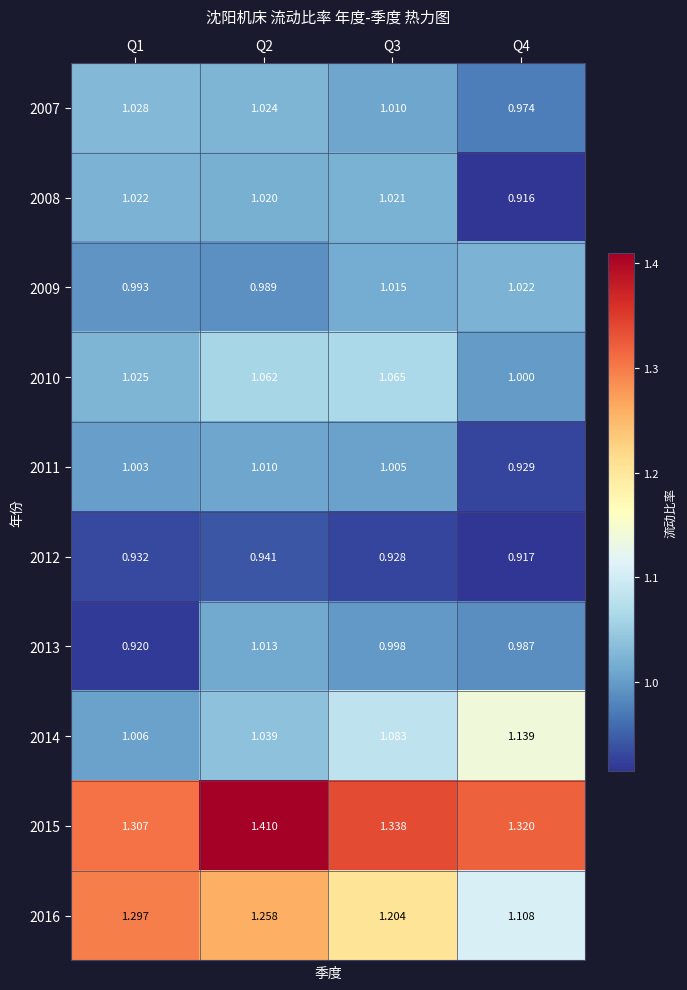

Is the value of 2008 at Q1 greater than the value of 2007 at Q4?

Yes